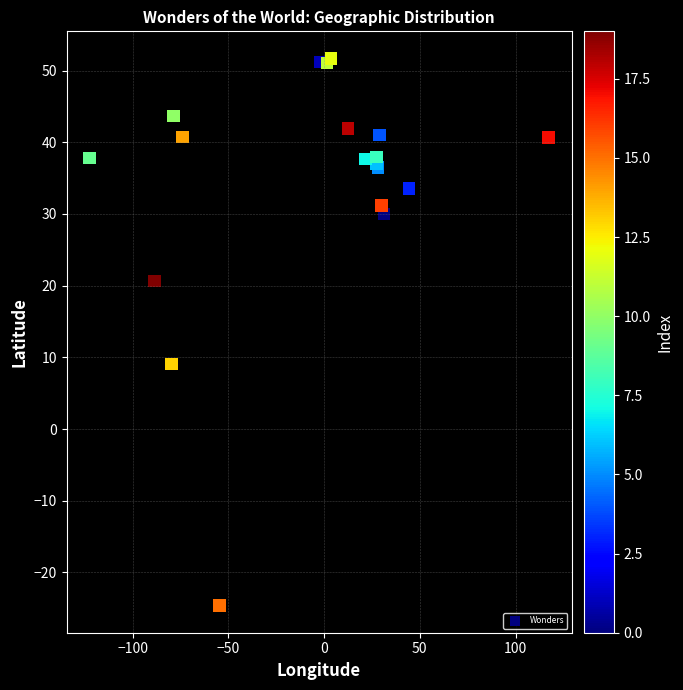

What Y value in the scatter plot is closest to 13?

9.1